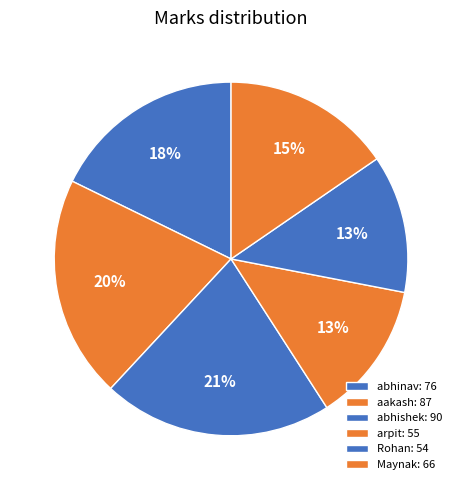

Count the number of slices in the pie.

6